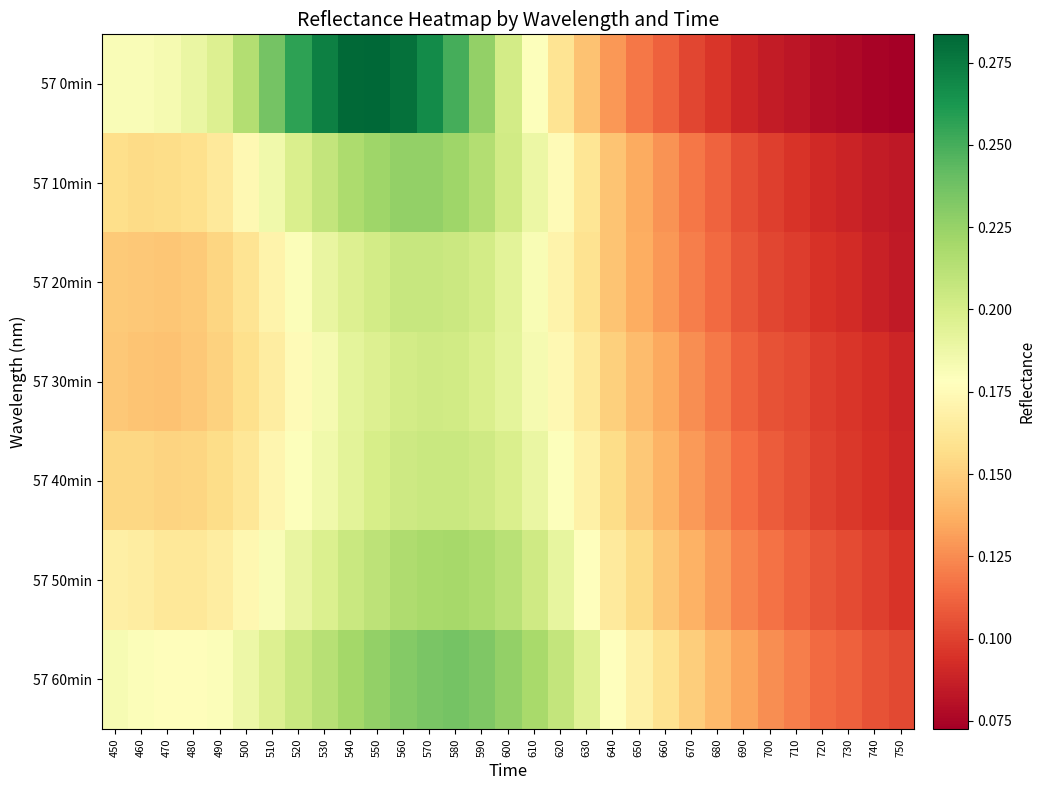

Which series has the largest total across all categories?

57 60min